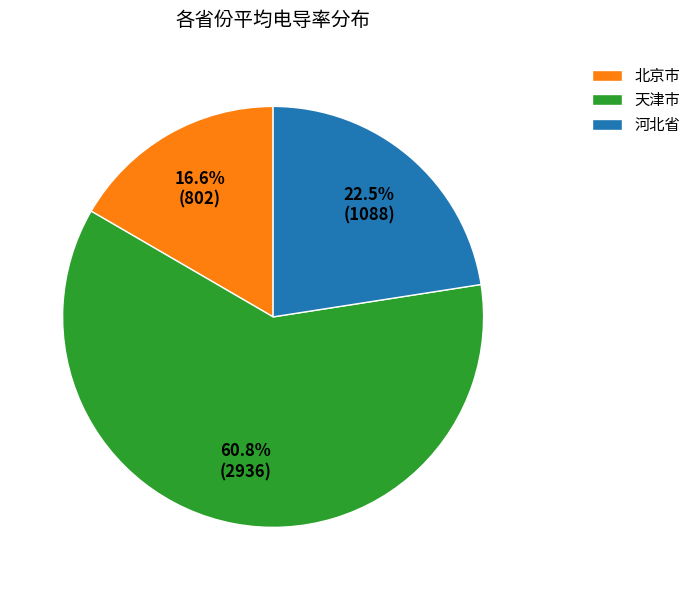

Between 河北省 and 北京市, which is larger?

河北省